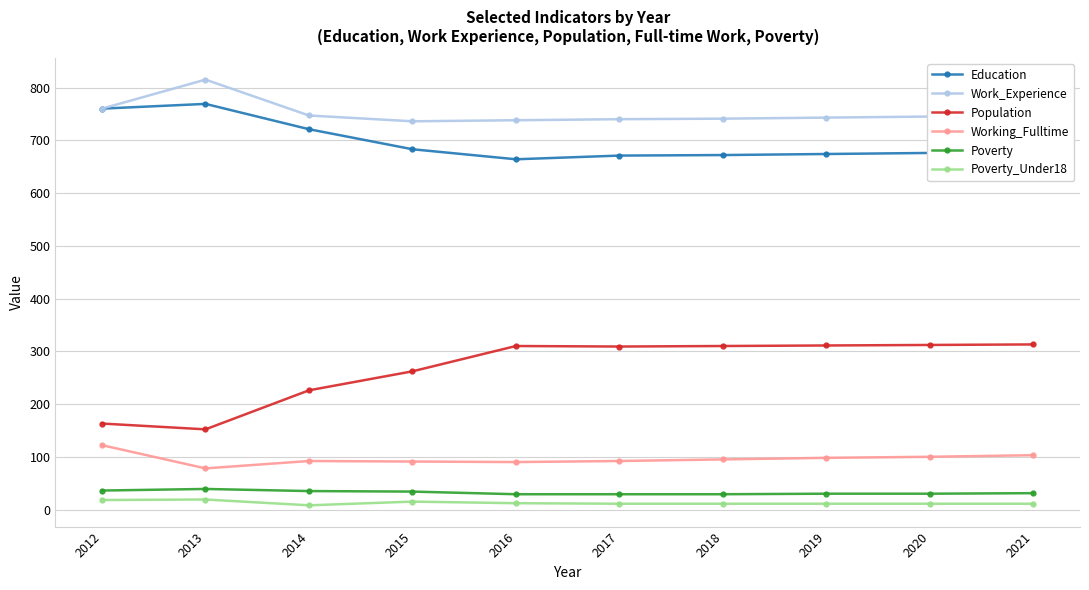

Is the value of Work_Experience at 2016 greater than the value of Working_Fulltime at 2013?

Yes